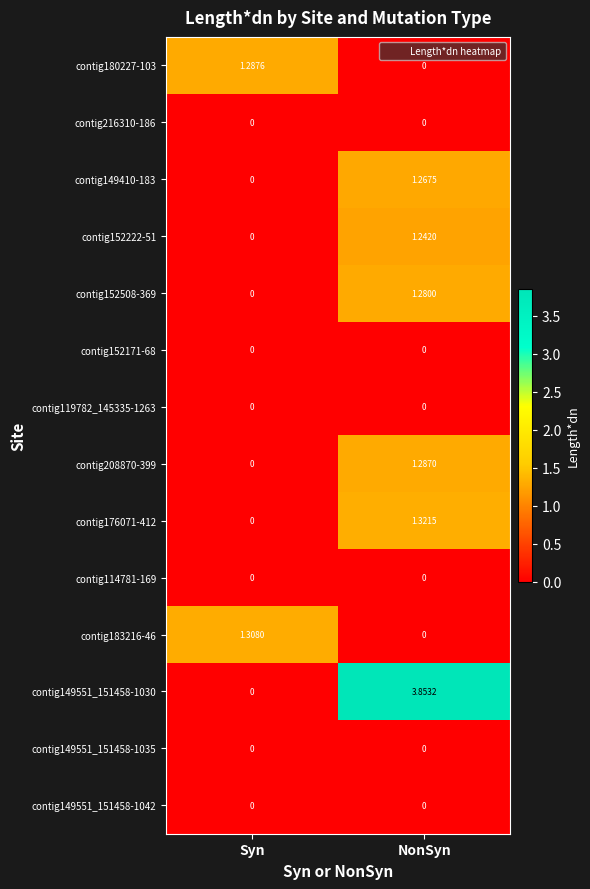

At how many categories does at least one series exceed 0?

2